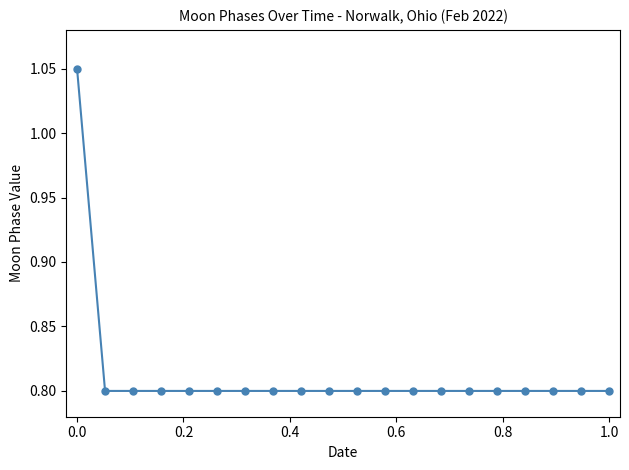

What is the value of the 20th point from the left?

0.8